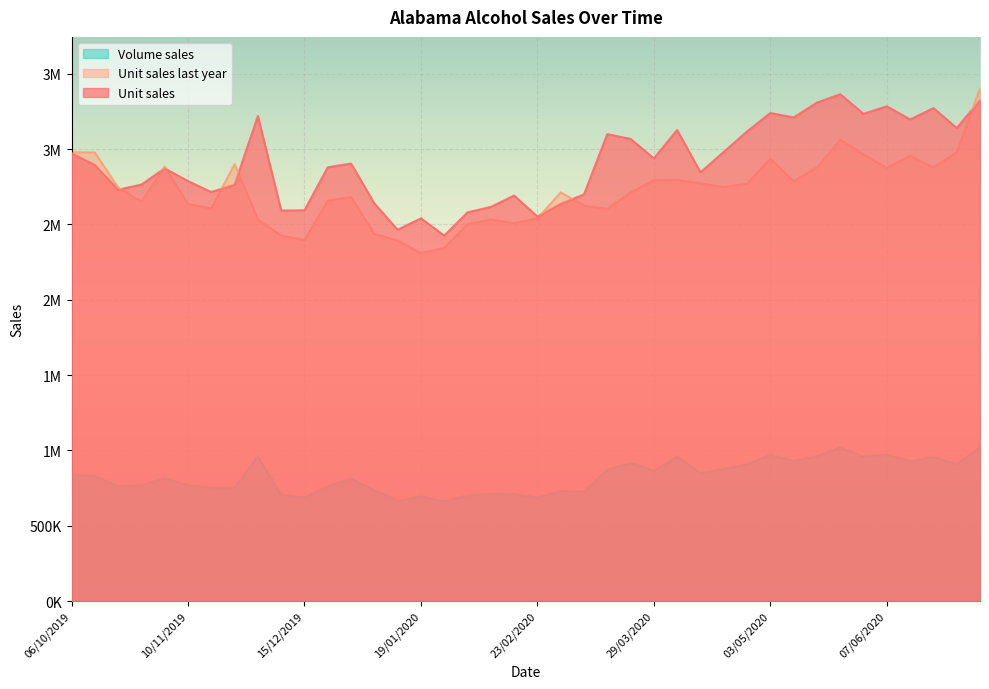

What is the label of the 22nd point from the left?

01/03/2020